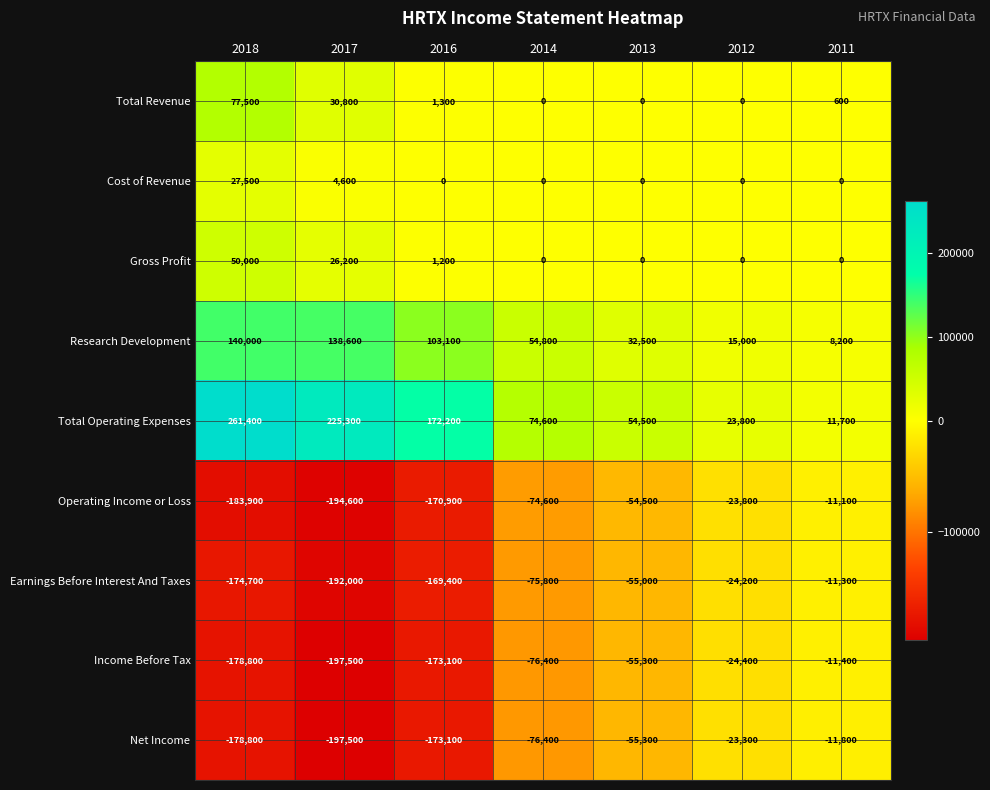

Count the number of data series in this chart.

9